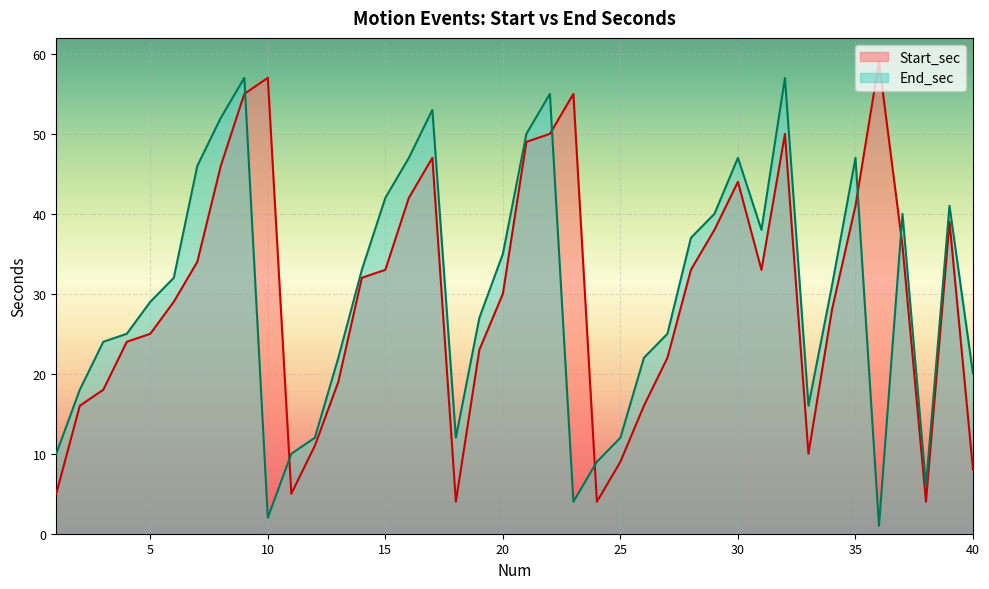

How many intersections are there between Start_sec and End_sec?

6